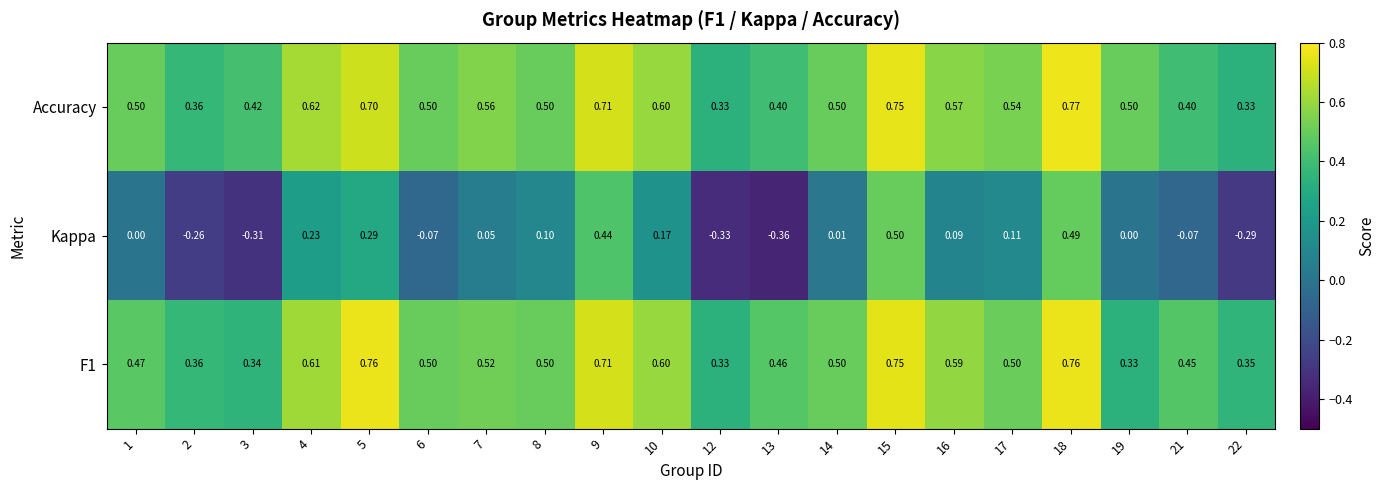

Which series has the largest total across all categories?

Accuracy